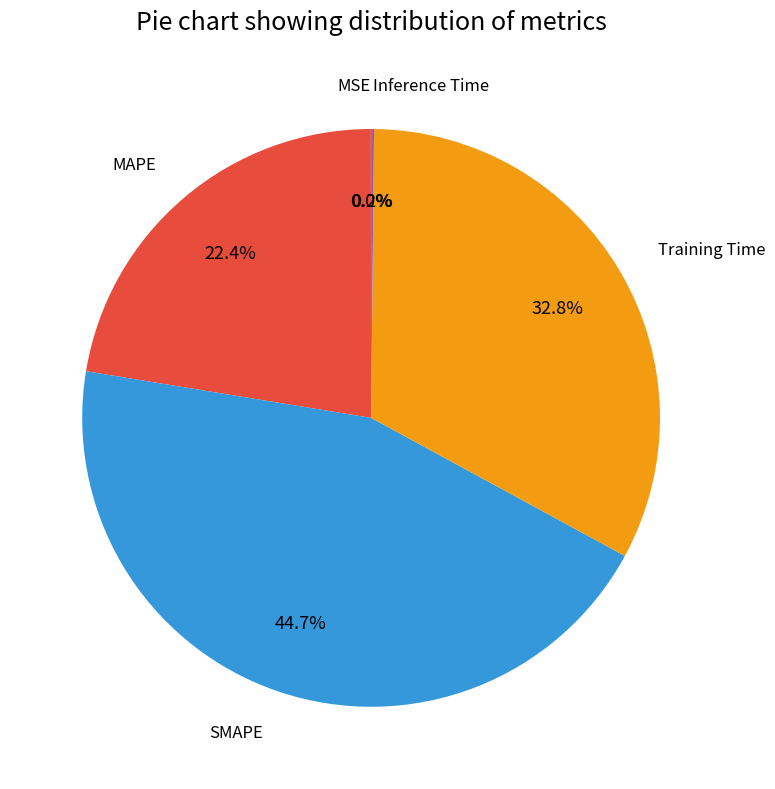

Is there any slice that represents more than half of the pie?

No